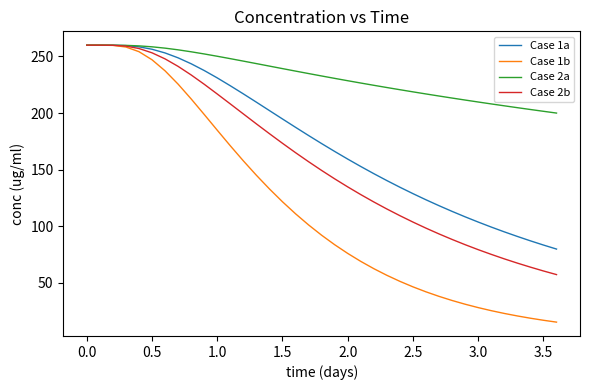

What is the highest value of the Case 2b series?

259.9